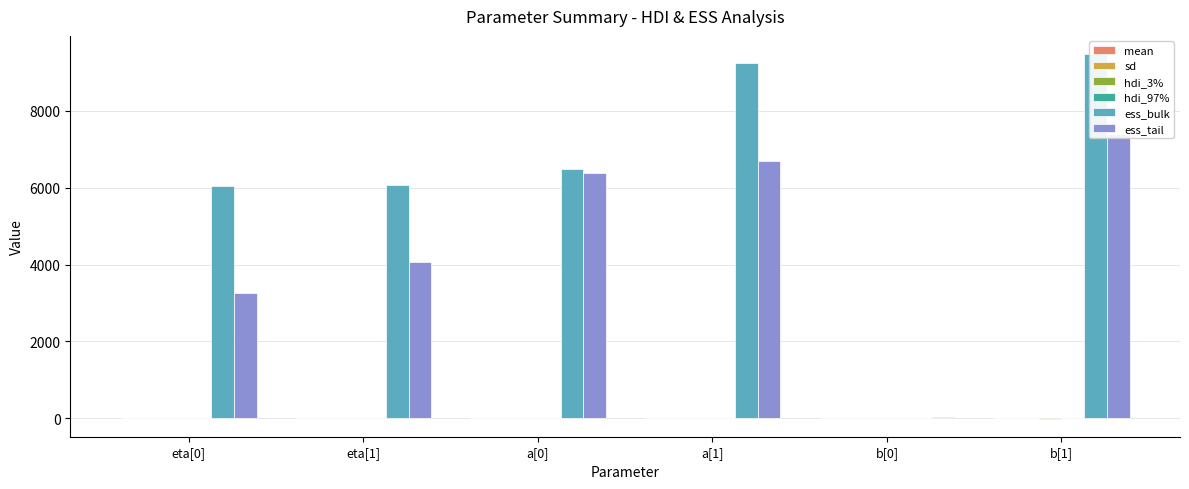

List the labels in order of sd value, largest first.

b[1], b[0], eta[0], eta[1], a[0], a[1]